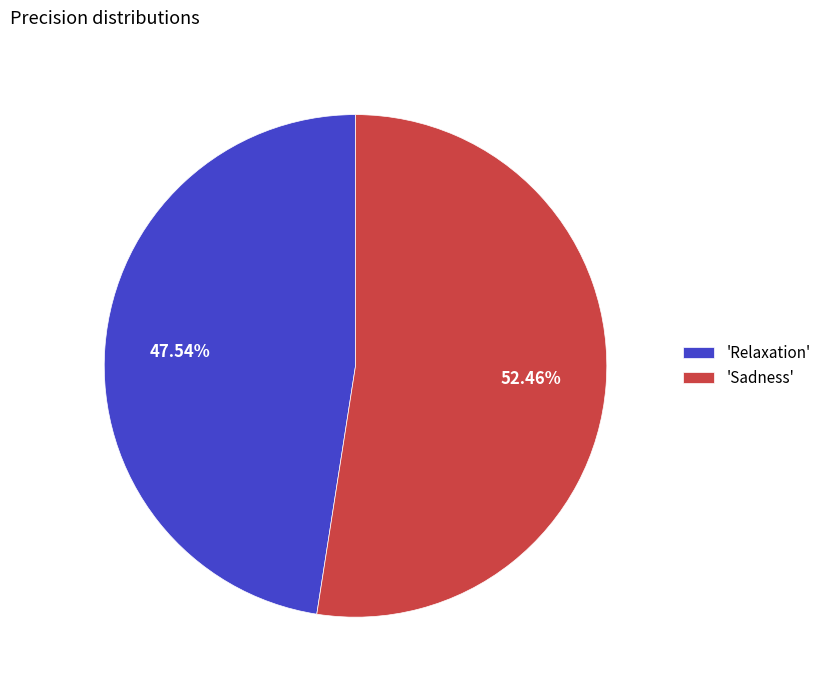

Which has a higher value, 'Sadness' or 'Relaxation'?

'Sadness'